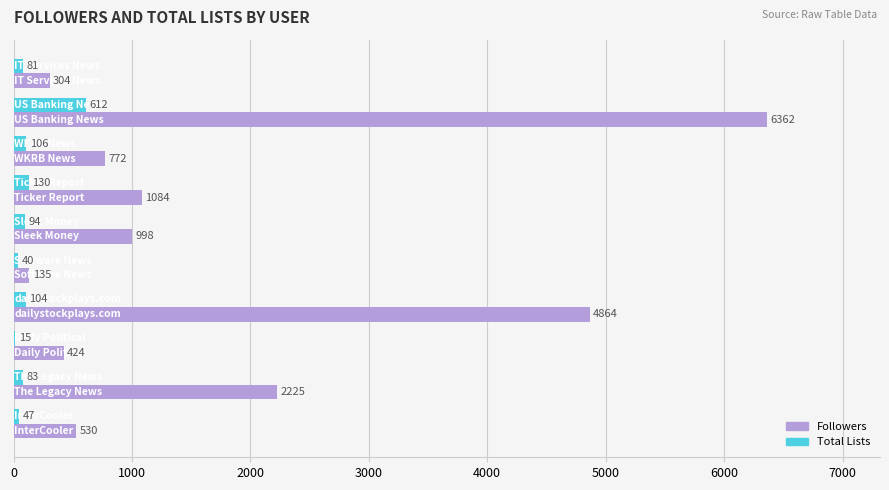

What are all the series names shown in the legend?

Followers, Total Lists